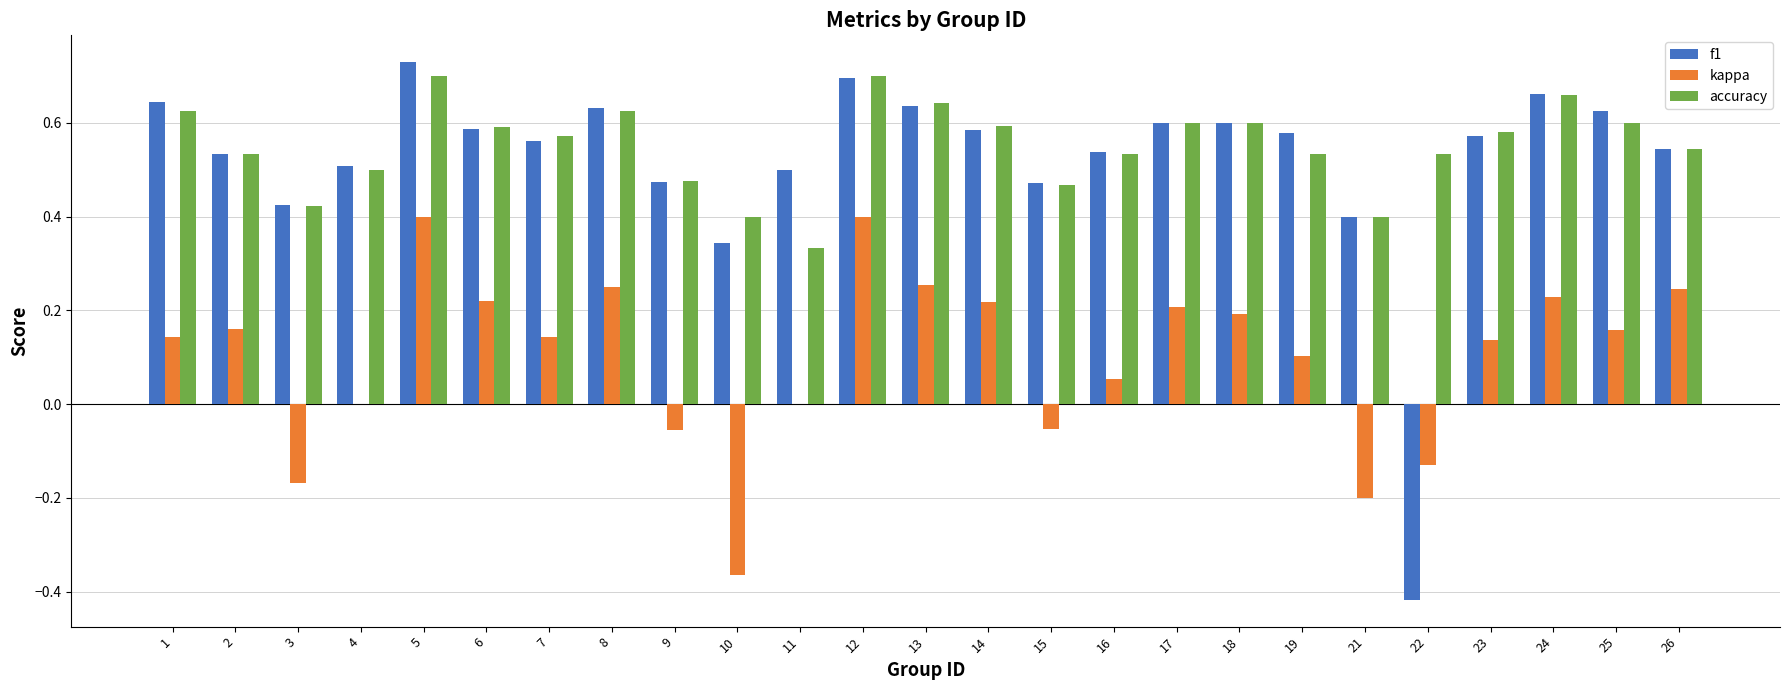

Which category has the highest value across all series?

5